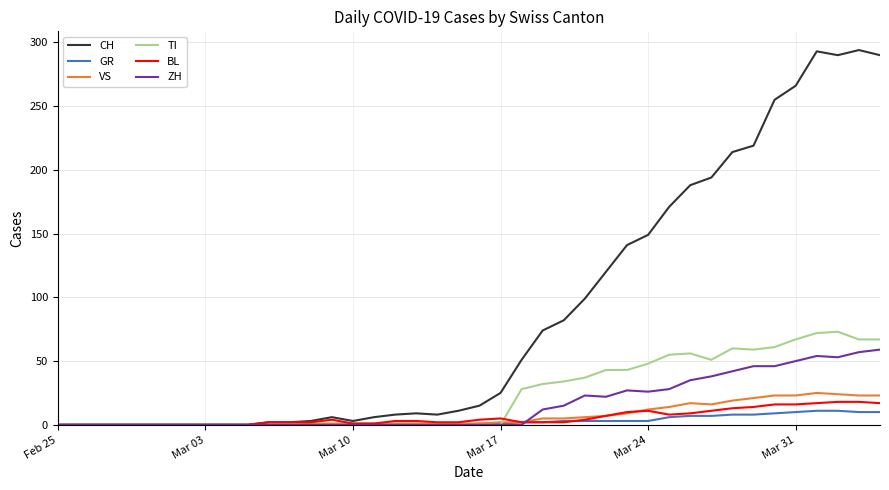

Which series has the largest total across all categories?

CH